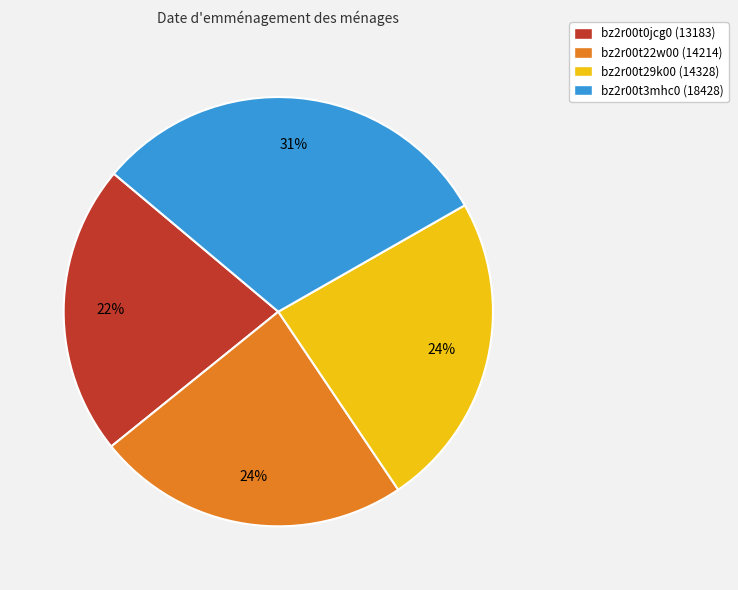

How many segments does this pie chart have?

4